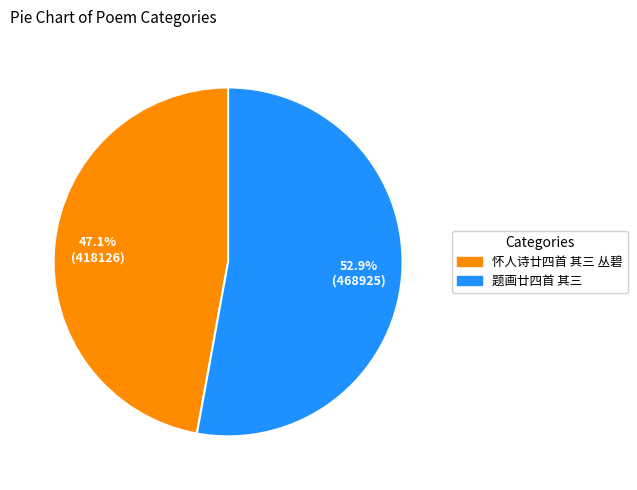

Count the number of slices in the pie.

2